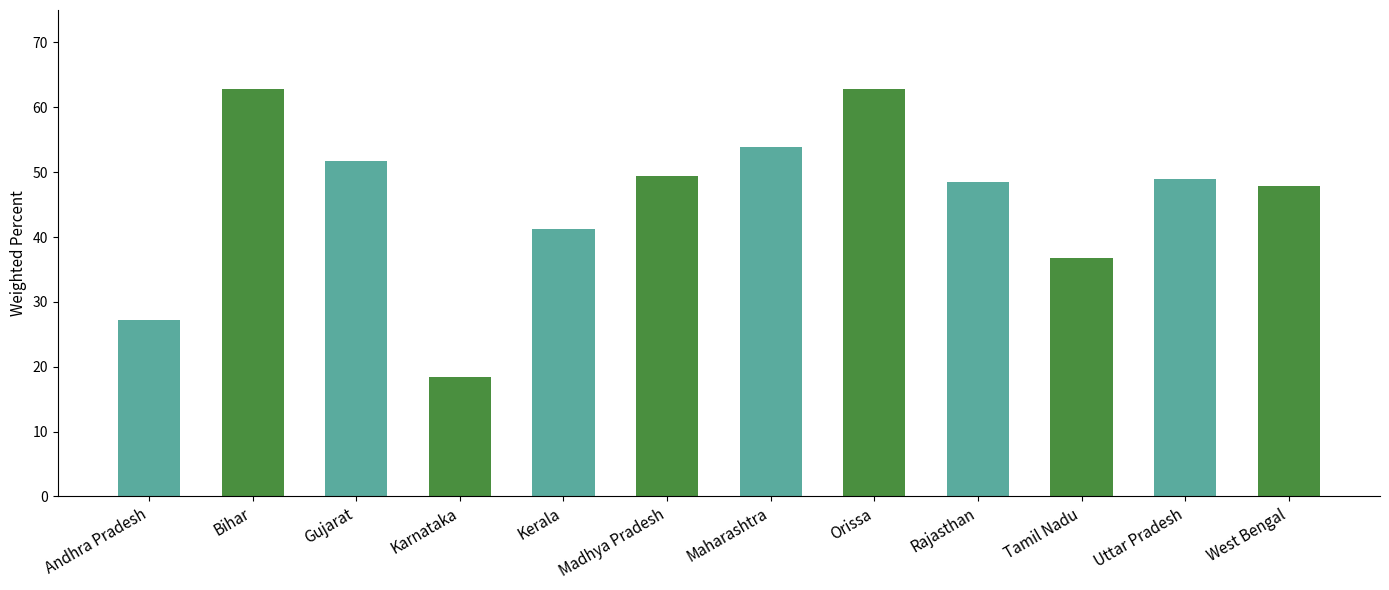

What is the difference between the values at West Bengal and Gujarat?

3.9